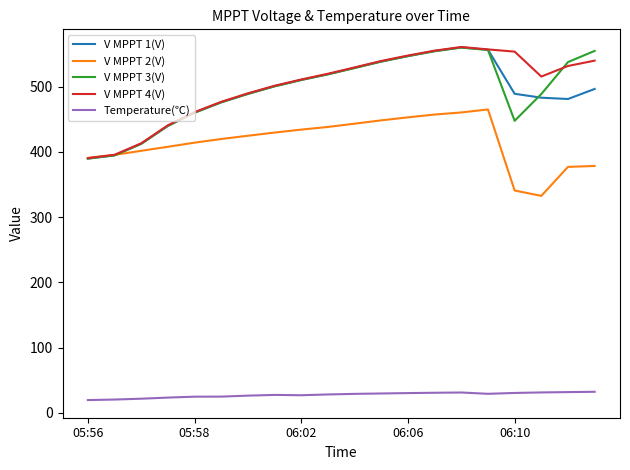

What is the lowest value of the V MPPT 1(V) series?

389.8